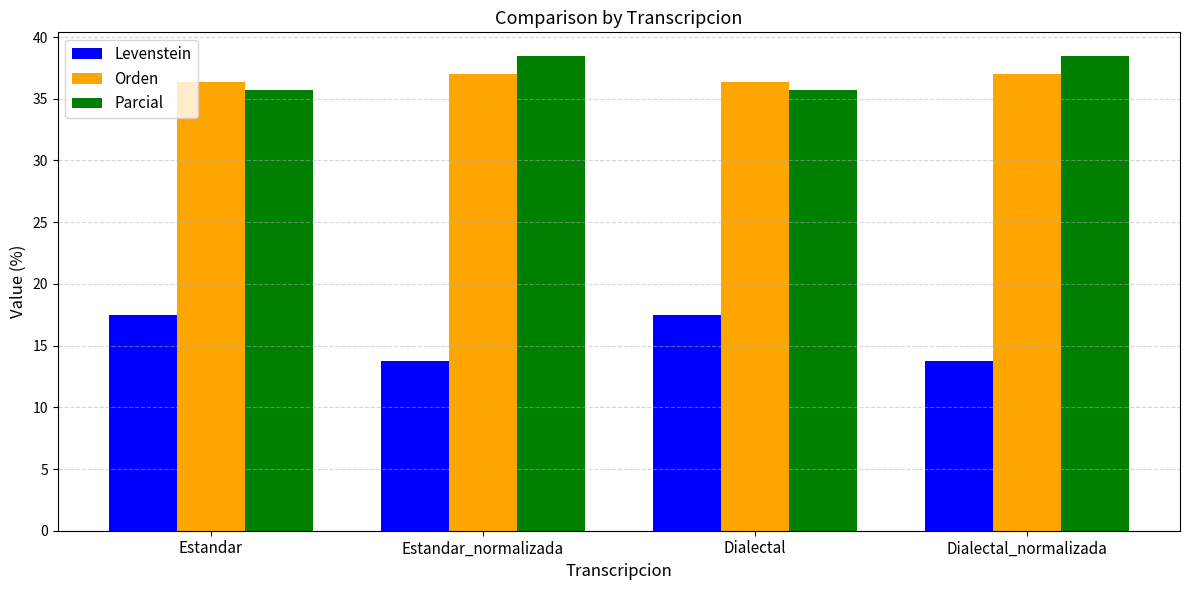

What is the sum of all Parcial values?

148.4